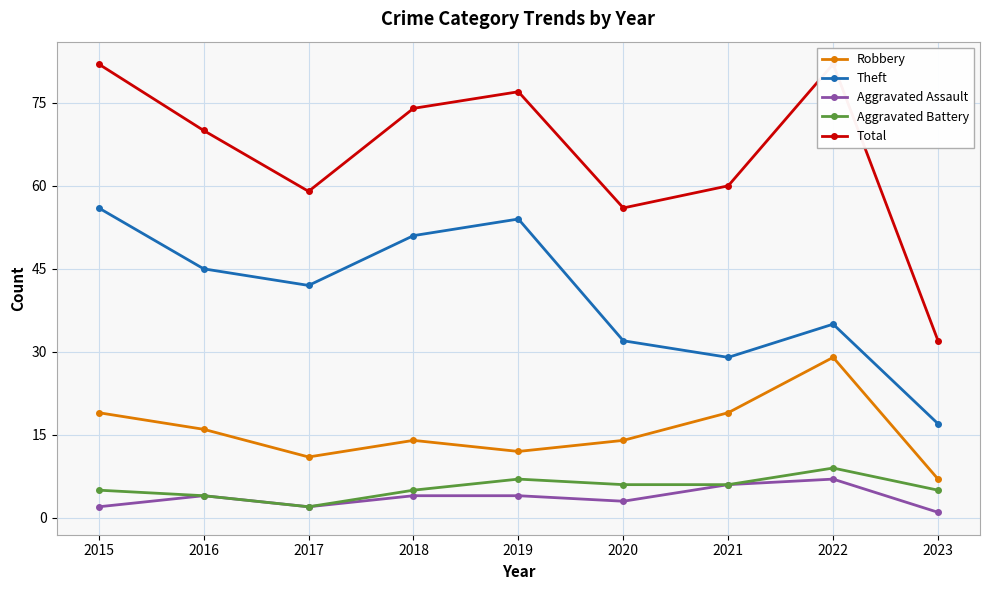

How many categories are shown in the chart?

9